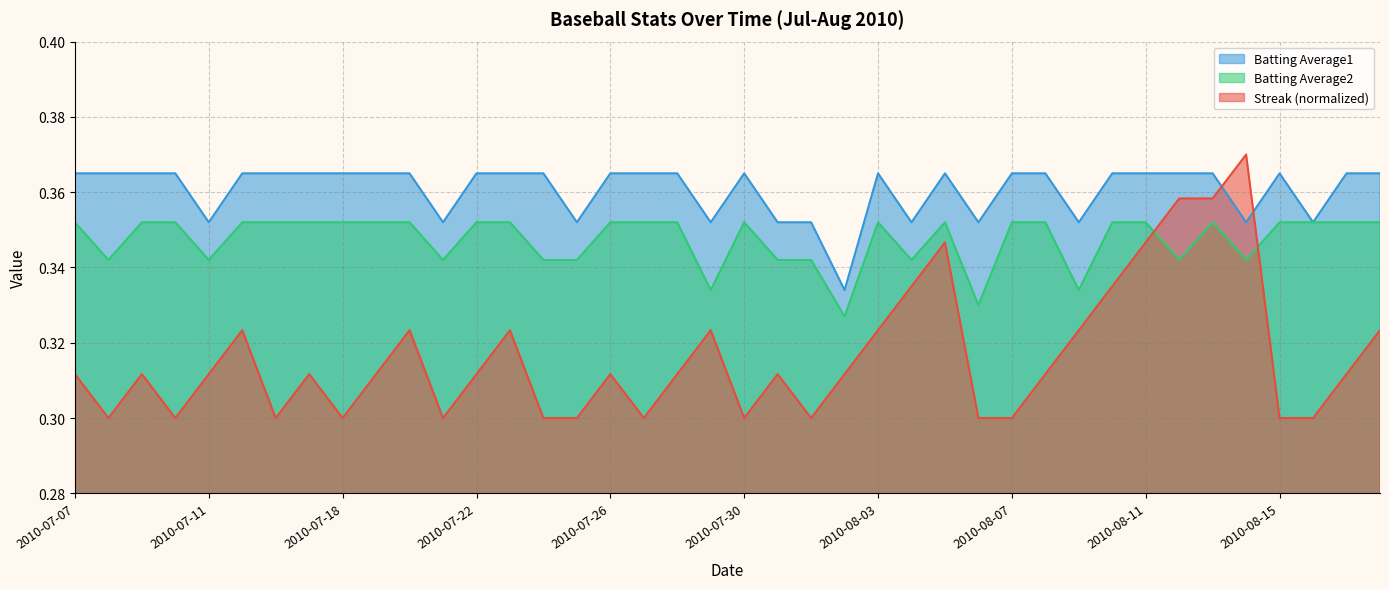

True or false: Batting Average1 and Batting Average2 intersect in this chart.

False